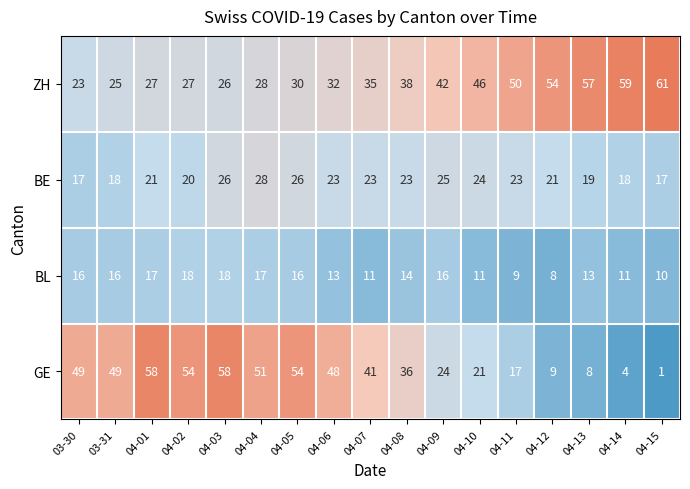

Which series has the widest spread of values?

GE